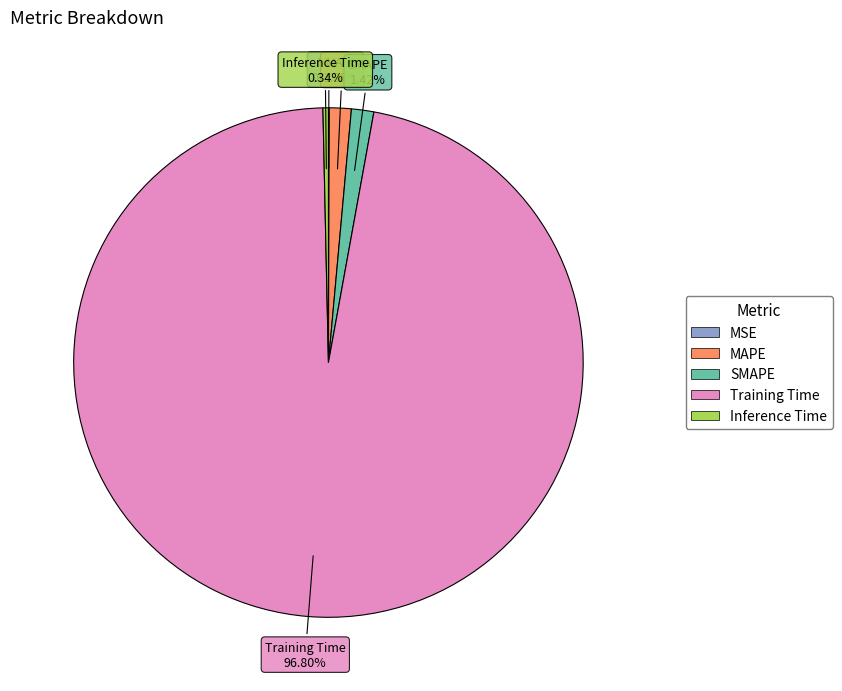

Which category has the biggest portion of the pie?

Training Time